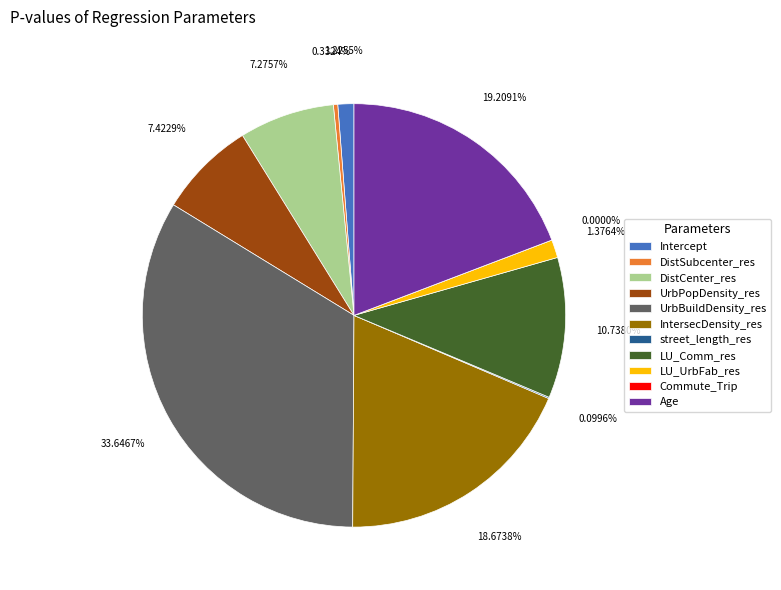

Which category has the biggest portion of the pie?

UrbBuildDensity_res